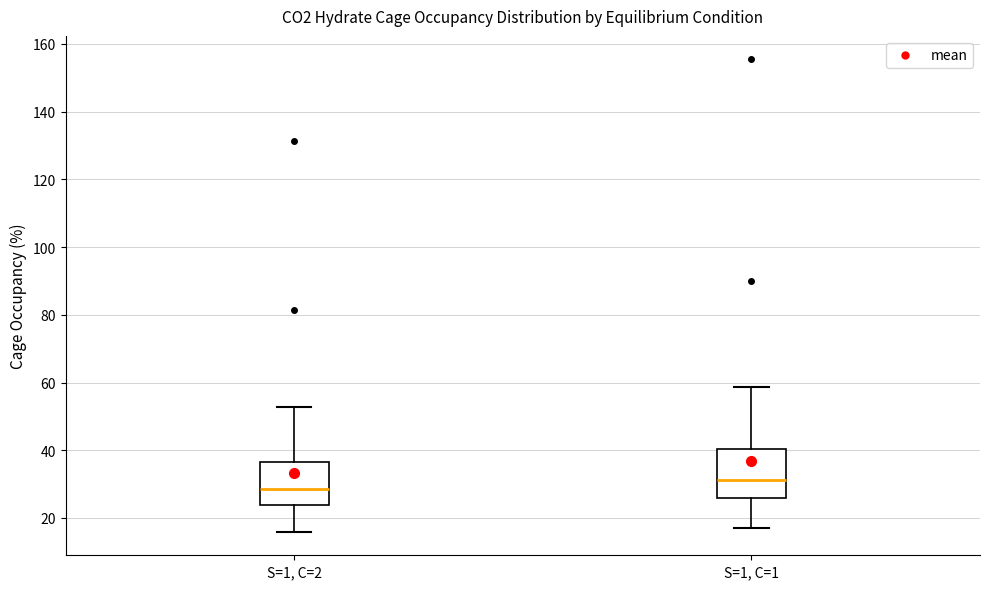

Reading left to right, read every box against the y-axis: the position of its median line, the range the box covers, and the ends of its whiskers. The values are not printed on the chart, so give them approximately, as read against the axis.

S=1, C=2: median 28, box 24 to 36, whiskers 16 to 52
S=1, C=1: median 32, box 26 to 40, whiskers 18 to 58